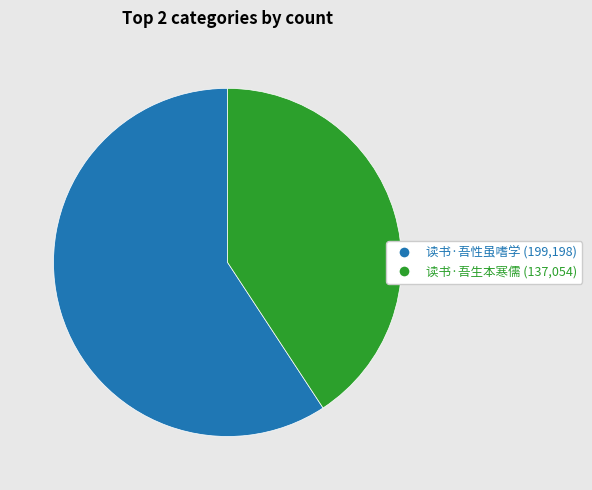

Is 读书·吾性虽嗜学 (199,198) the majority of the pie?

Yes